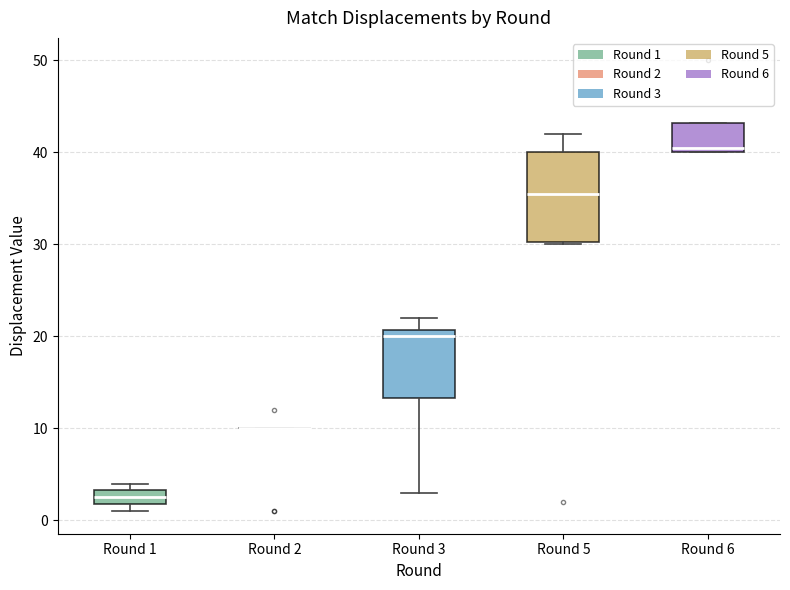

Reading left to right, read every box against the y-axis: the position of its median line, the range the box covers, and the ends of its whiskers. The values are not printed on the chart, so give them approximately, as read against the axis.

Round 1: median 3 (inside the box), box 2 to 3, whiskers 1 to 4
Round 2: box collapsed to a line at 10, whiskers 10 to 10
Round 3: median 20, box 13 to 21, whiskers 3 to 22
Round 5: median 36, box 30 to 40, whiskers 30 to 42
Round 6: median 41, box 40 to 43, whiskers 40 to 43